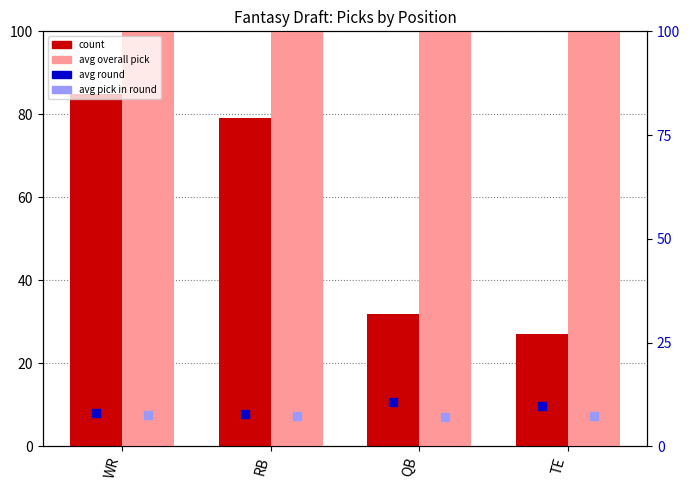

Which series contains the lowest Y value?

avg pick in round